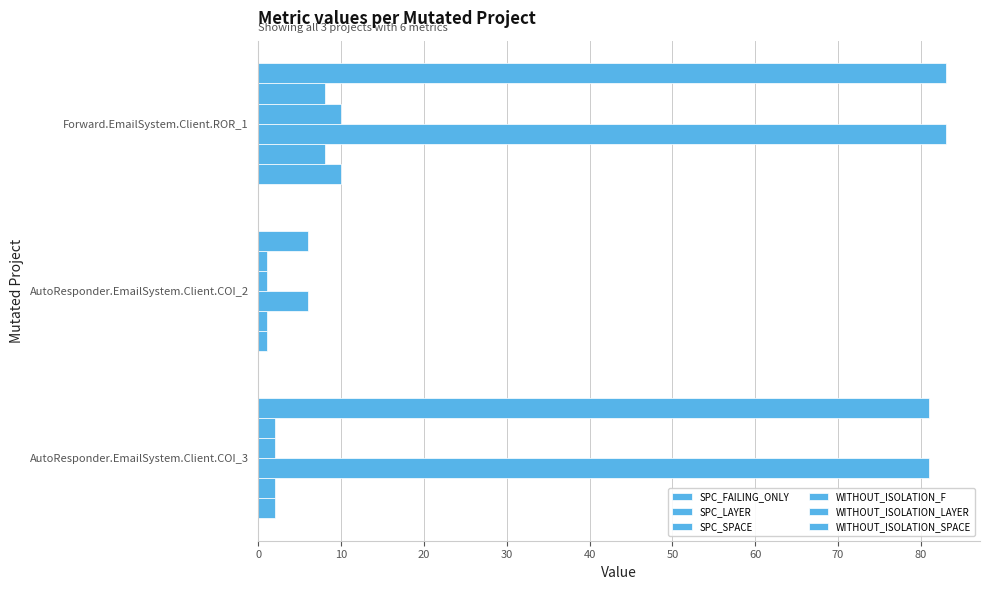

What is the minimum value shown in the chart?

1